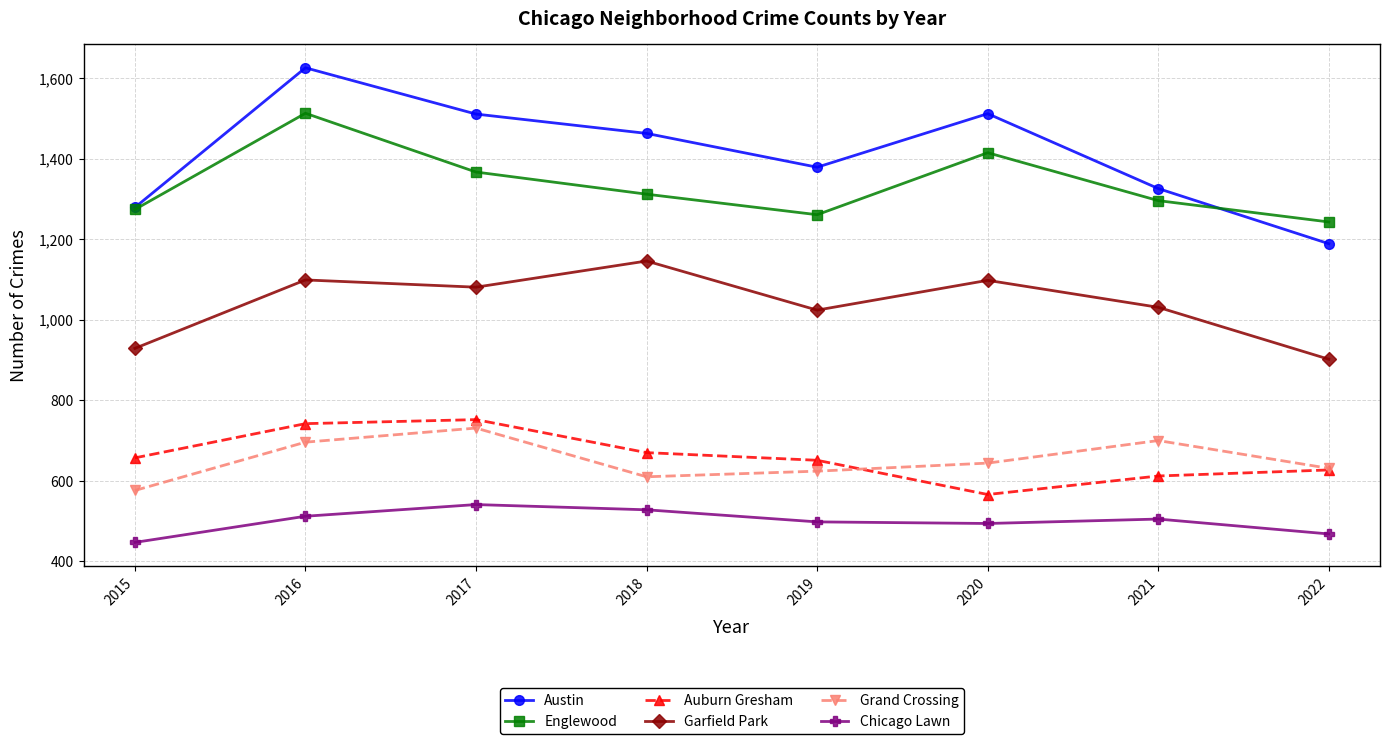

What is the highest value of the Austin series?

1626